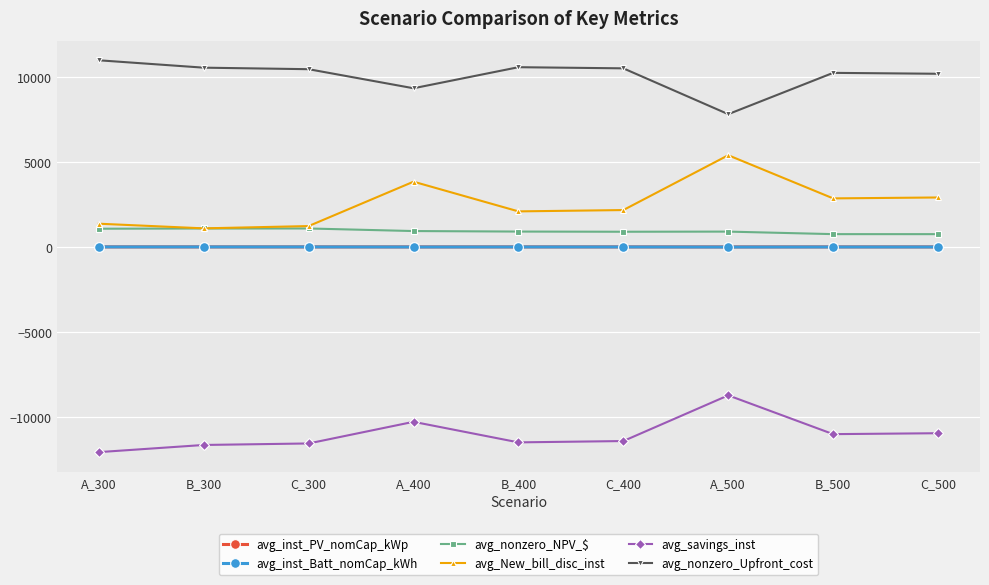

What is the minimum value shown in the chart?

-12057.8